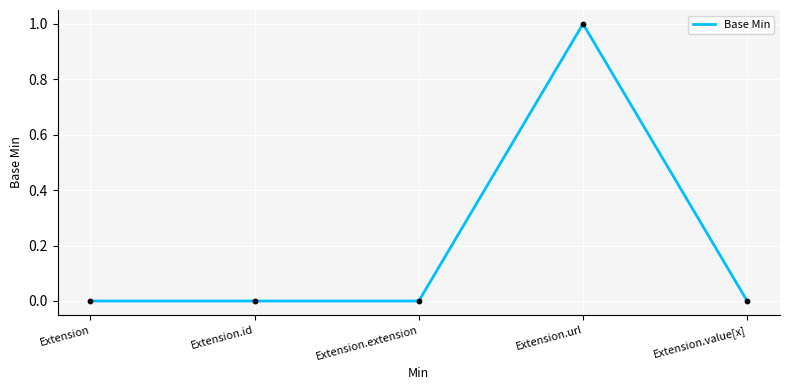

Between Extension.id and Extension.url, which is larger?

Extension.url